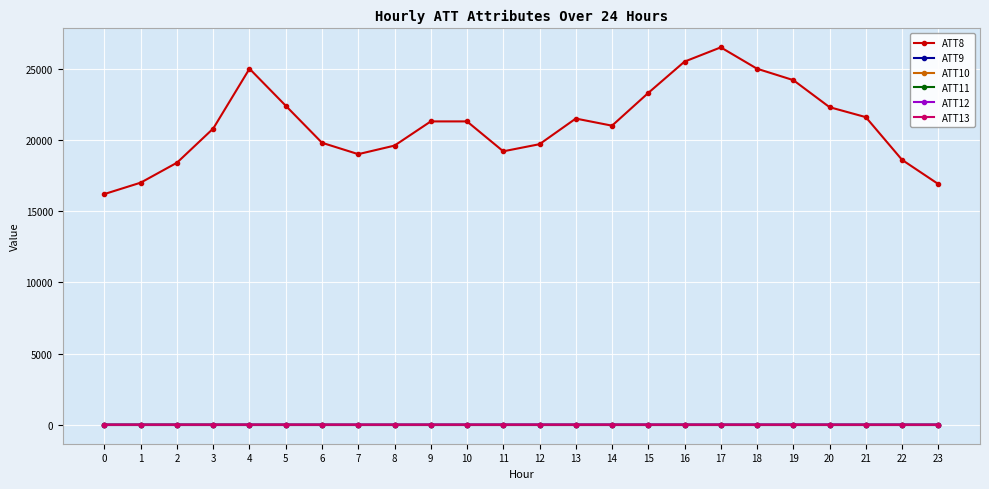

Reading left to right, transcribe all the data shown in this chart.

ATT8: 0=16200.0	1=17000.0	2=18400.0	3=20800.0	4=25000.0	5=22400.0	6=19800.0	7=19000.0	8=19600.0	9=21300.0	10=21300.0	11=19200.0	12=19700.0	13=21500.0	14=21000.0	15=23300.0	16=25500.0	17=26500.0	18=25000.0	19=24200.0	20=22300.0	21=21600.0	22=18600.0	23=16900.0
ATT9: 0=-10.0	1=-10.0	2=-10.0	3=-10.0	4=-10.0	5=-10.0	6=-10.0	7=-10.0	8=-10.0	9=-10.0	10=-10.0	11=-10.0	12=-10.0	13=-10.0	14=-10.0	15=-10.0	16=-10.0	17=-10.0	18=-10.0	19=-10.0	20=-10.0	21=-10.0	22=-10.0	23=-10.0
ATT10: 0=-10.0	1=-10.0	2=-10.0	3=-10.0	4=-10.0	5=-10.0	6=-10.0	7=-10.0	8=-10.0	9=-10.0	10=-10.0	11=-10.0	12=-10.0	13=-10.0	14=-10.0	15=-10.0	16=-10.0	17=-10.0	18=-10.0	19=-10.0	20=-10.0	21=-10.0	22=-10.0	23=-10.0
ATT11: 0=9.3	1=10.9	2=11.1	3=9.3	4=6.7	5=6.4	6=4.0	7=2.2	8=3.3	9=4.0	10=3.8	11=4.4	12=4.6	13=5.1	14=5.3	15=6.4	16=6.4	17=5.4	18=4.9	19=5.1	20=6.6	21=7.1	22=7.7	23=8.5
ATT12: 0=7.0	1=5.7	2=6.3	3=6.2	4=7.1	5=7.7	6=7.6	7=7.9	8=8.3	9=9.4	10=9.9	11=11.6	12=11.2	13=11.0	14=10.5	15=10.4	16=10.4	17=11.1	18=11.0	19=11.3	20=9.8	21=10.2	22=9.5	23=7.9
ATT13: 0=2.1	1=3.4	2=3.3	3=3.8	4=3.9	5=4.0	6=3.2	7=1.6	8=1.9	9=1.2	10=2.4	11=1.2	12=0.6	13=1.1	14=2.1	15=1.1	16=1.5	17=1.1	18=-0.7	19=-1.7	20=-2.2	21=-2.3	22=-3.0	23=-2.7